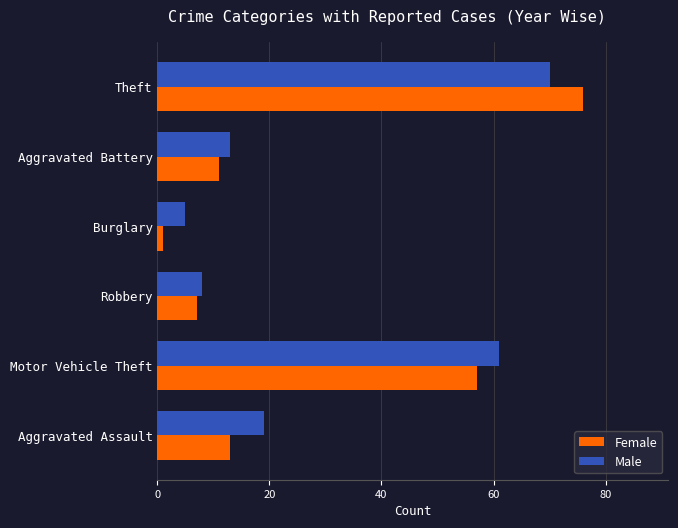

Is it true that Male equals 61 at Motor Vehicle Theft?

True